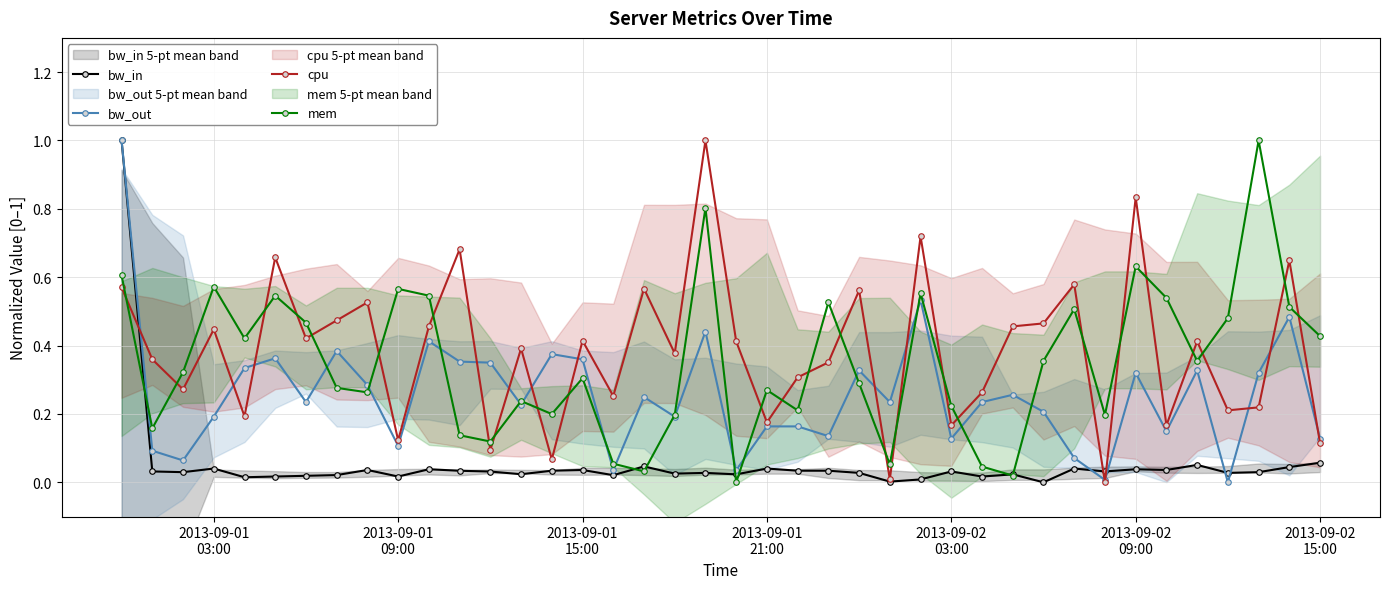

How many interior local valleys does the bw_in series have?

13